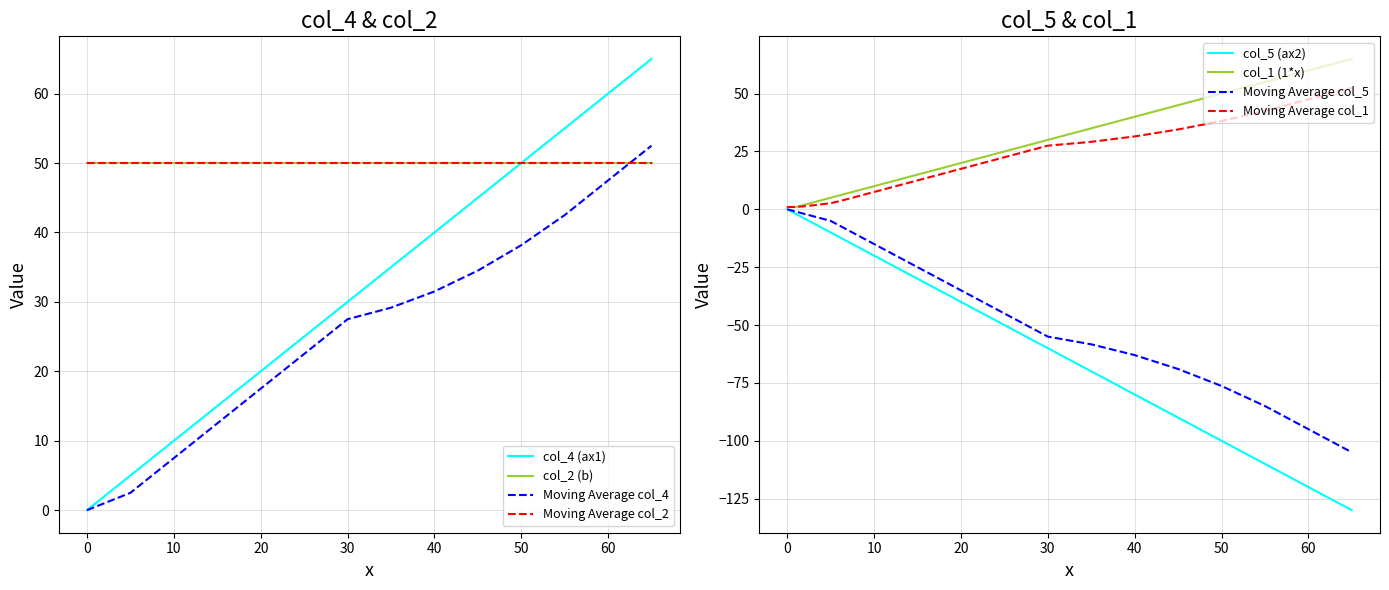

Where does the col_5 series first go above 19?

20